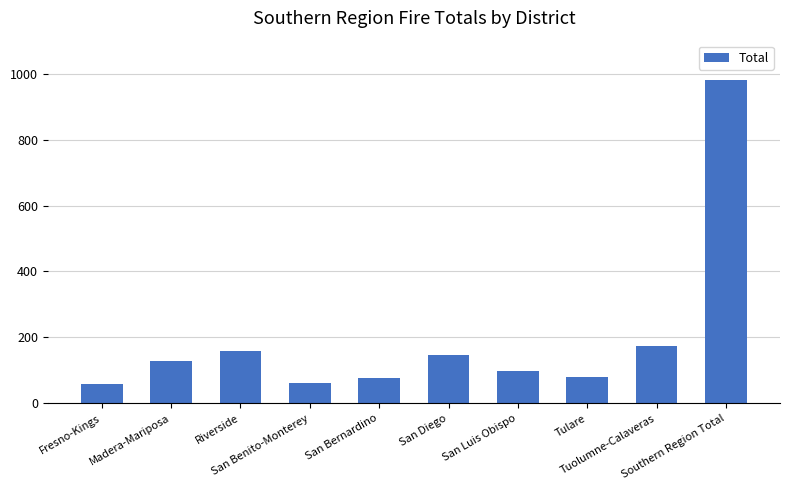

At which label is the value closest to 520?

Tuolumne-Calaveras